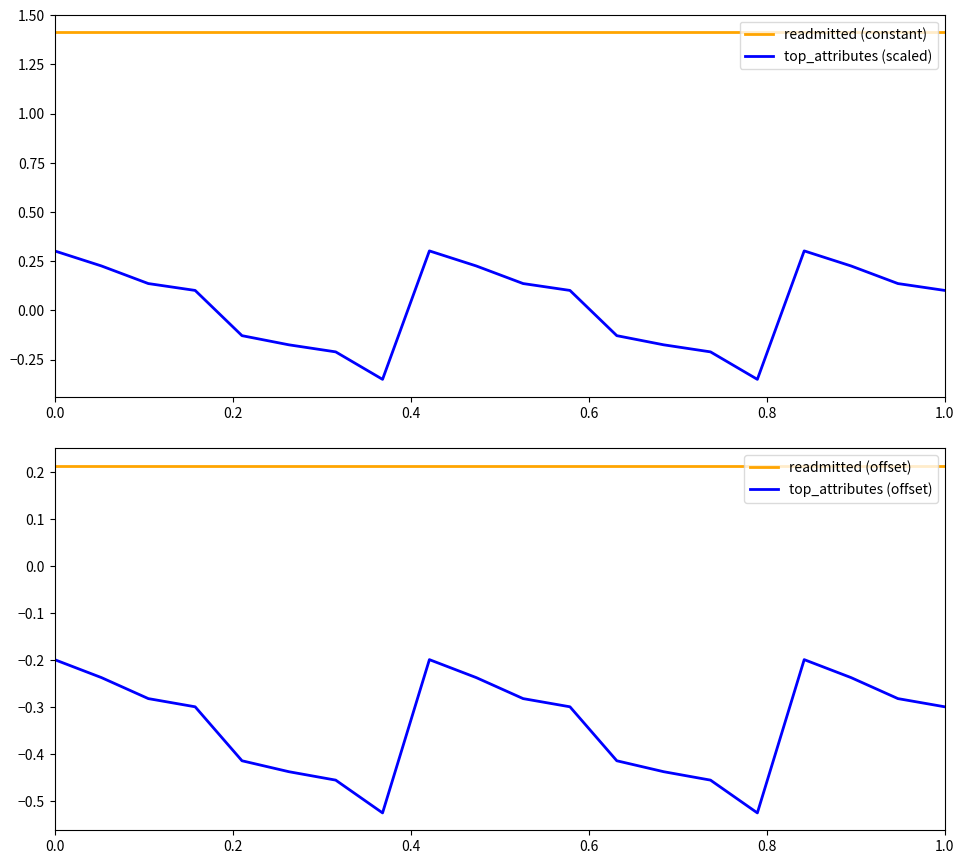

Reading left to right, list all the values displayed in this chart.

readmitted (constant): 1.4	1.4	1.4	1.4	1.4	1.4	1.4	1.4	1.4	1.4	1.4	1.4	1.4	1.4	1.4	1.4	1.4	1.4	1.4	1.4
top_attributes (scaled): 0.3	0.2	0.1	0.1	-0.1	-0.2	-0.2	-0.4	0.3	0.2	0.1	0.1	-0.1	-0.2	-0.2	-0.4	0.3	0.2	0.1	0.1
readmitted (offset): 0.2	0.2	0.2	0.2	0.2	0.2	0.2	0.2	0.2	0.2	0.2	0.2	0.2	0.2	0.2	0.2	0.2	0.2	0.2	0.2
top_attributes (offset): -0.2	-0.2	-0.3	-0.3	-0.4	-0.4	-0.5	-0.5	-0.2	-0.2	-0.3	-0.3	-0.4	-0.4	-0.5	-0.5	-0.2	-0.2	-0.3	-0.3